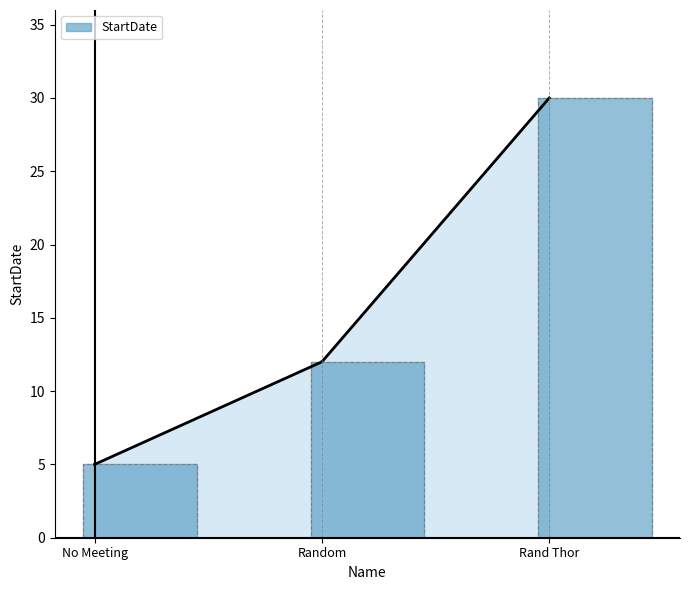

Which has a higher value, Rand Thor or Random?

Rand Thor